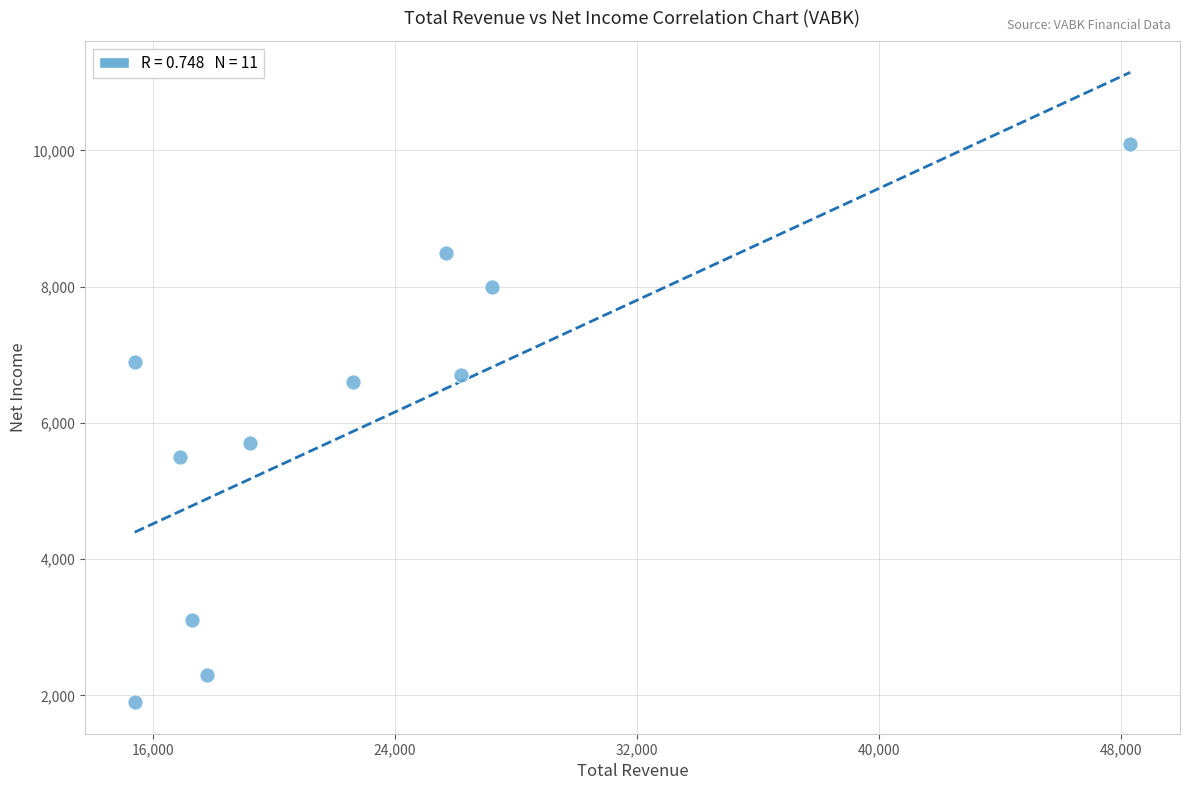

What Y value in the scatter plot is closest to 6000?

5700